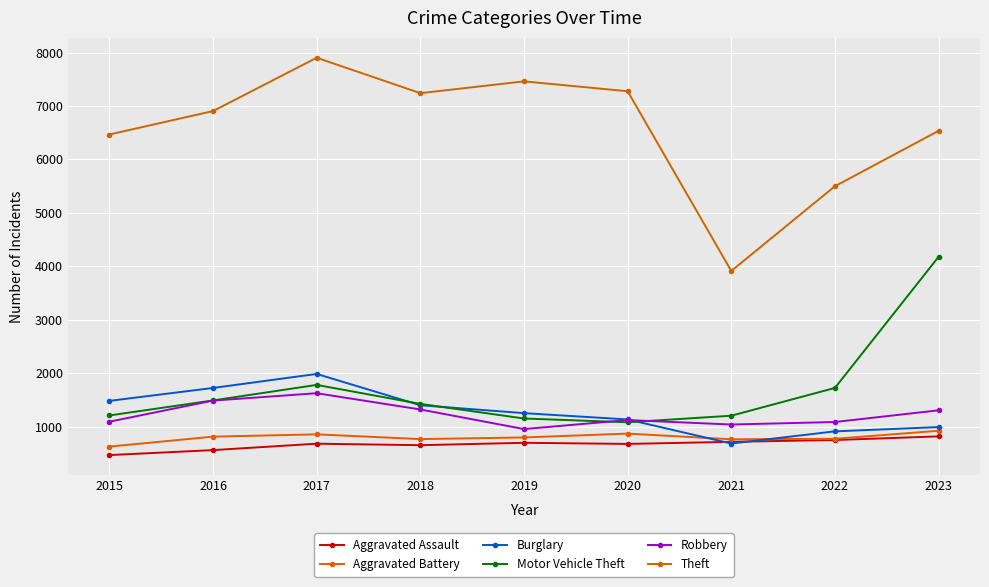

How many distinct data groups are displayed?

6